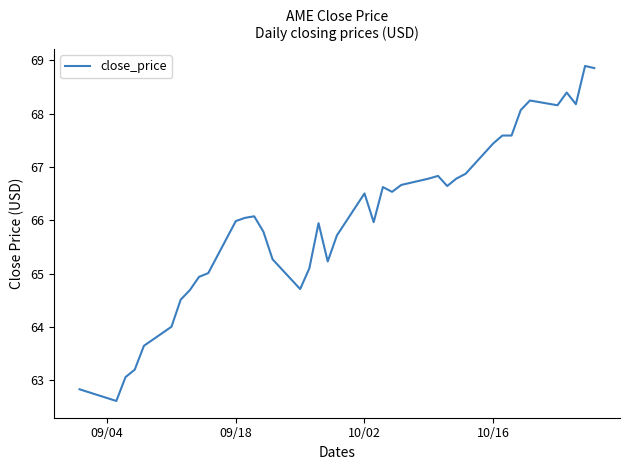

What is the difference between the maximum and minimum values?

6.3